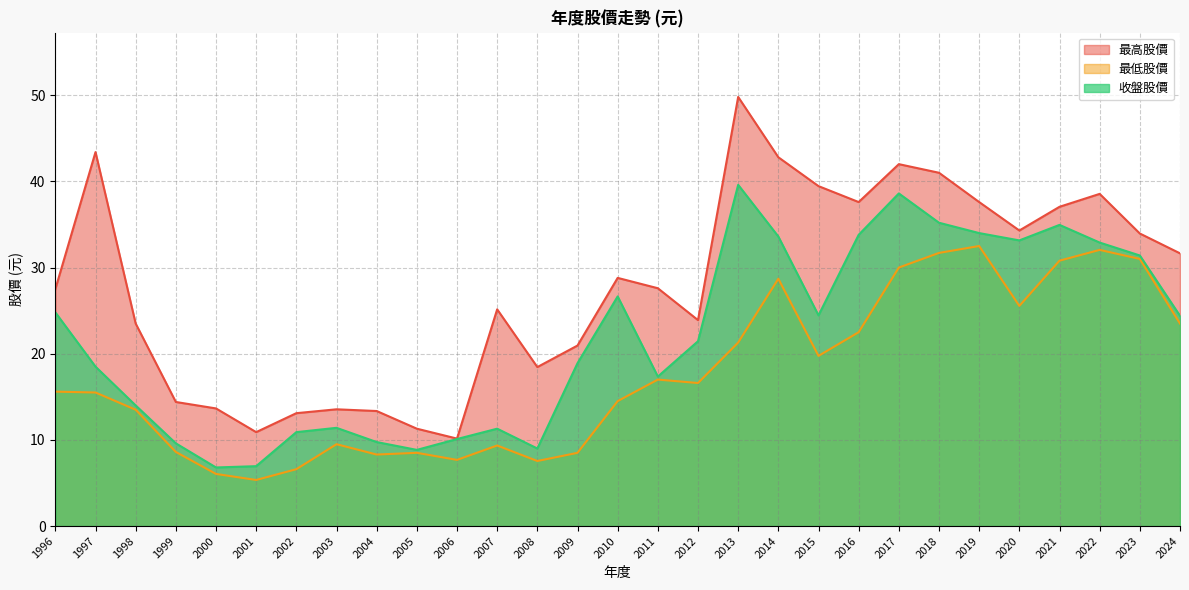

Which label corresponds to the smallest value in the chart?

2001